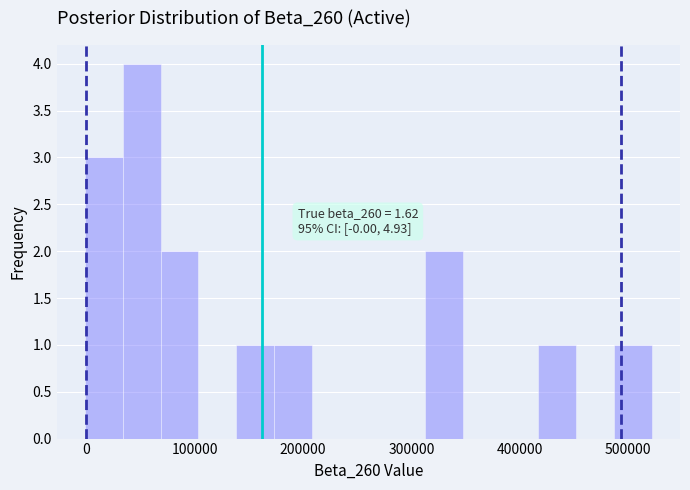

Around what value on the x-axis is the tallest bar? Give the approximate position of its centre, as read against the axis.

50000